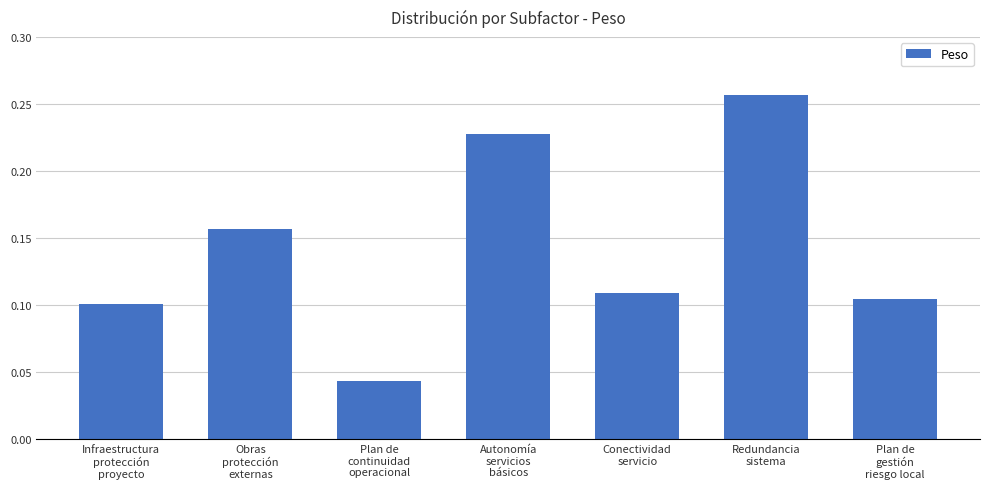

Does the chart contain stacked bars?

No